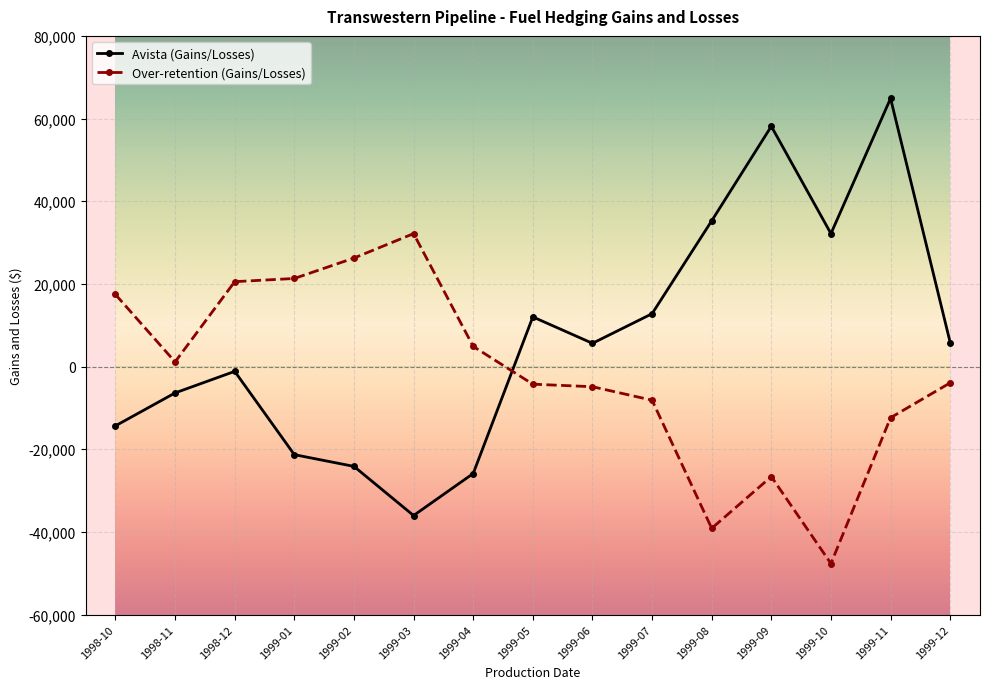

Between which two adjacent categories do Avista (Gains/Losses) and Over-retention (Gains/Losses) first intersect?

1999-04 and 1999-05